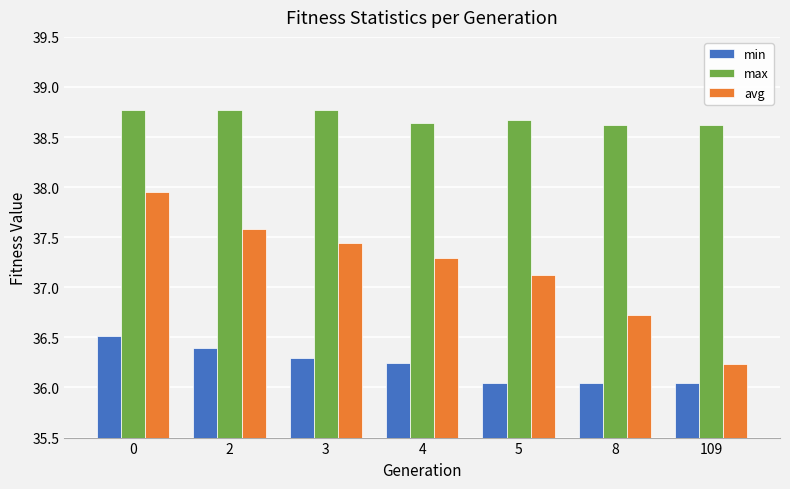

Are the bars grouped side by side (vs. stacked)?

Yes